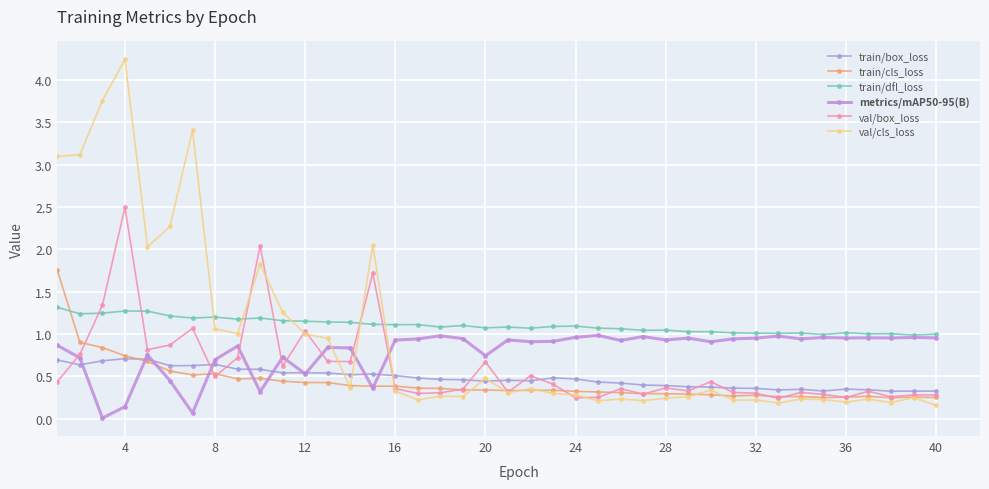

Does the chart have visible grid lines?

Yes